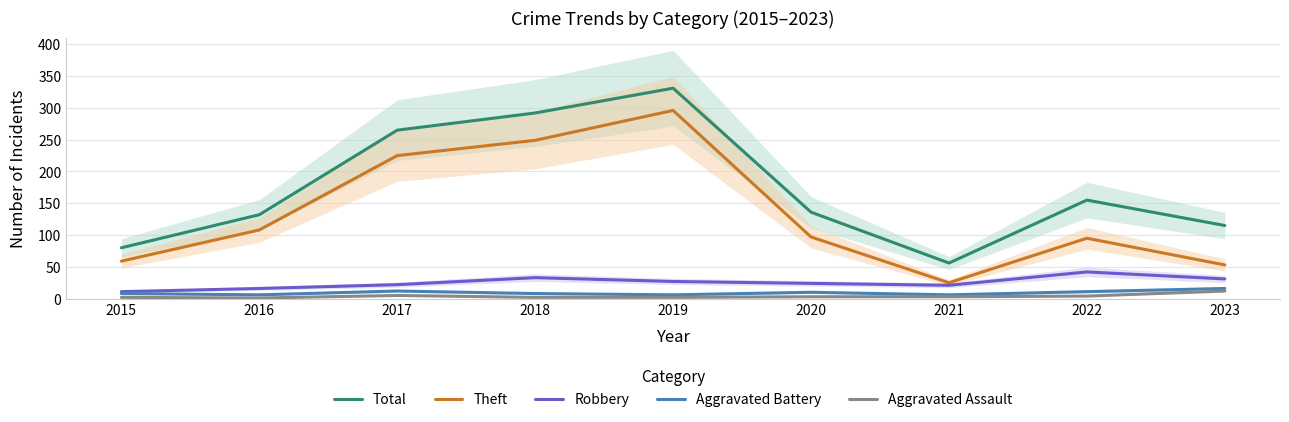

True or false: Robbery and Total intersect in this chart.

False